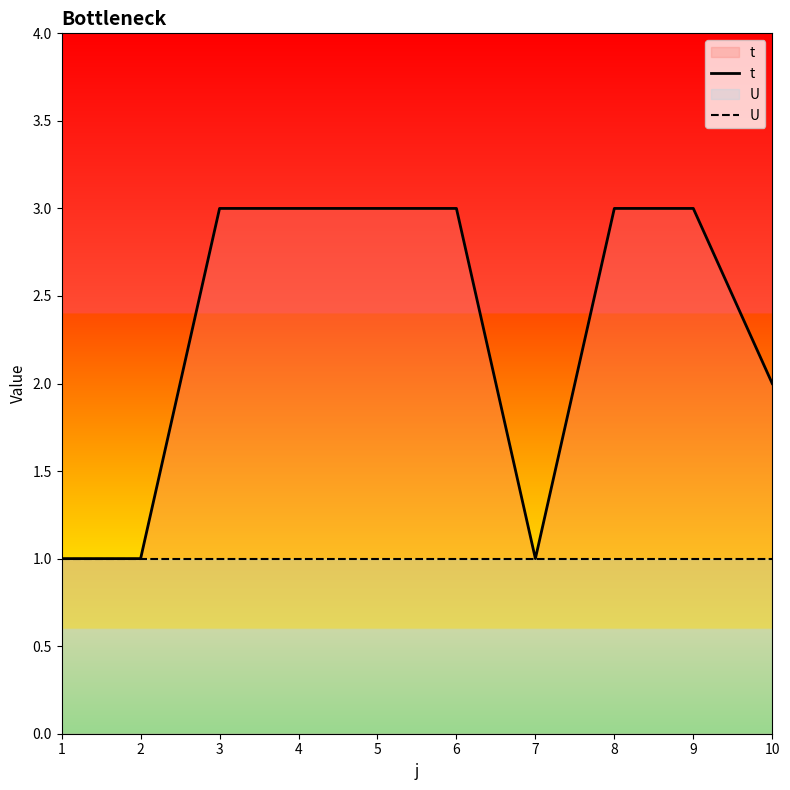

True or false: t and U cross at least once.

False